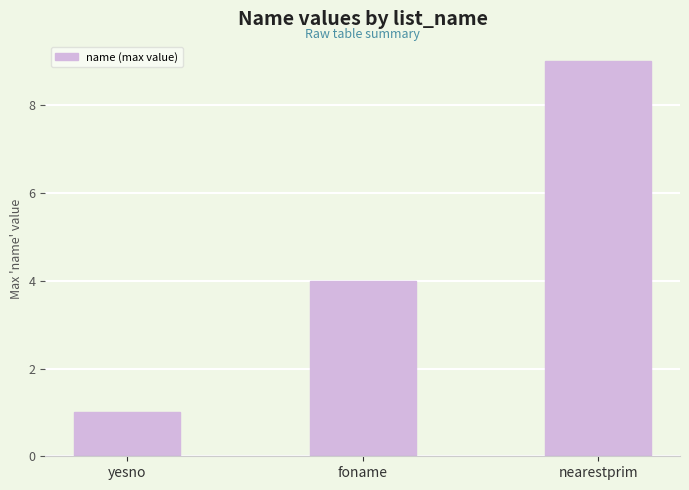

Which label corresponds to the largest value in the chart?

nearestprim